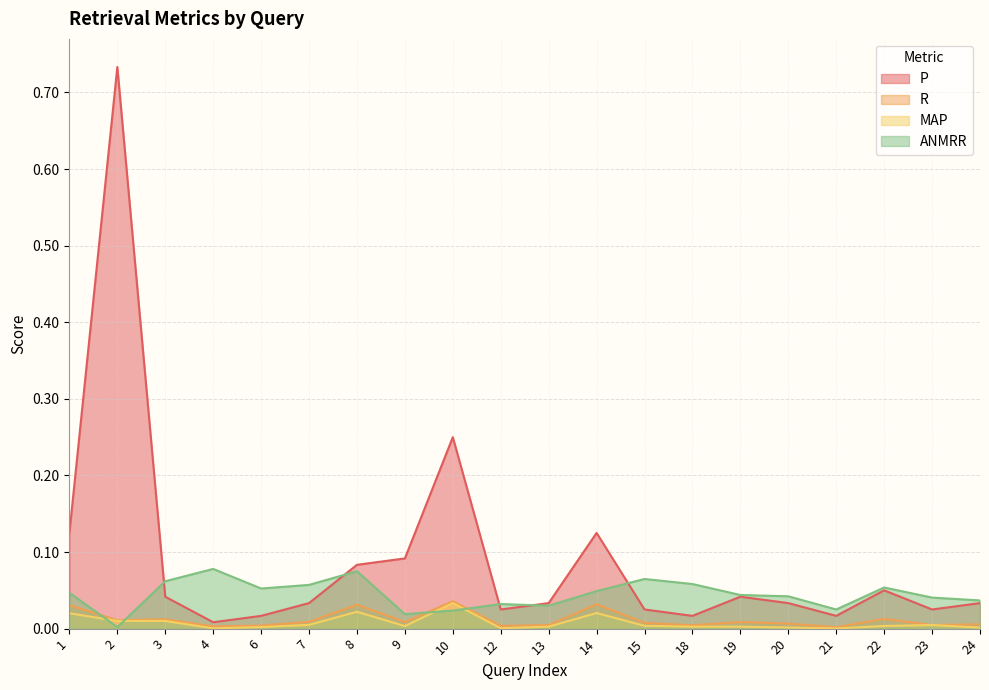

True or false: R has more than 1 points higher than both neighbors.

True